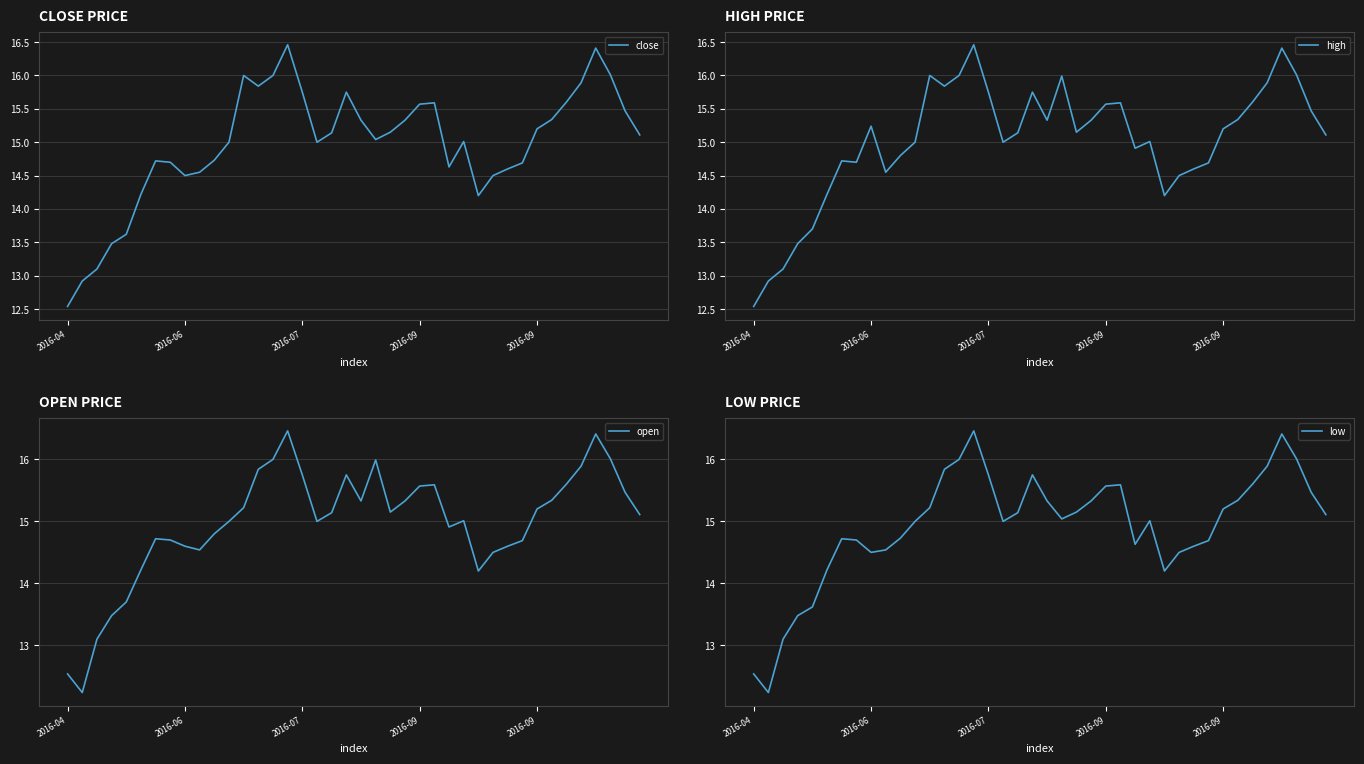

At which label does open reach its peak?

15